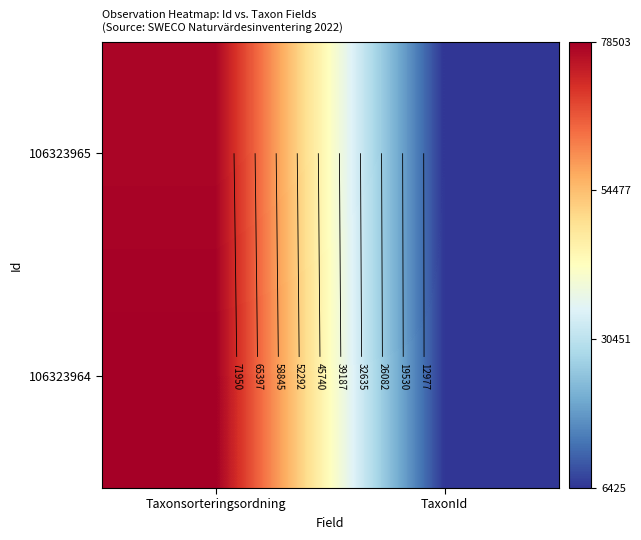

What is the sum of the 106323965 values at Taxonsorteringsordning and TaxonId?

83931